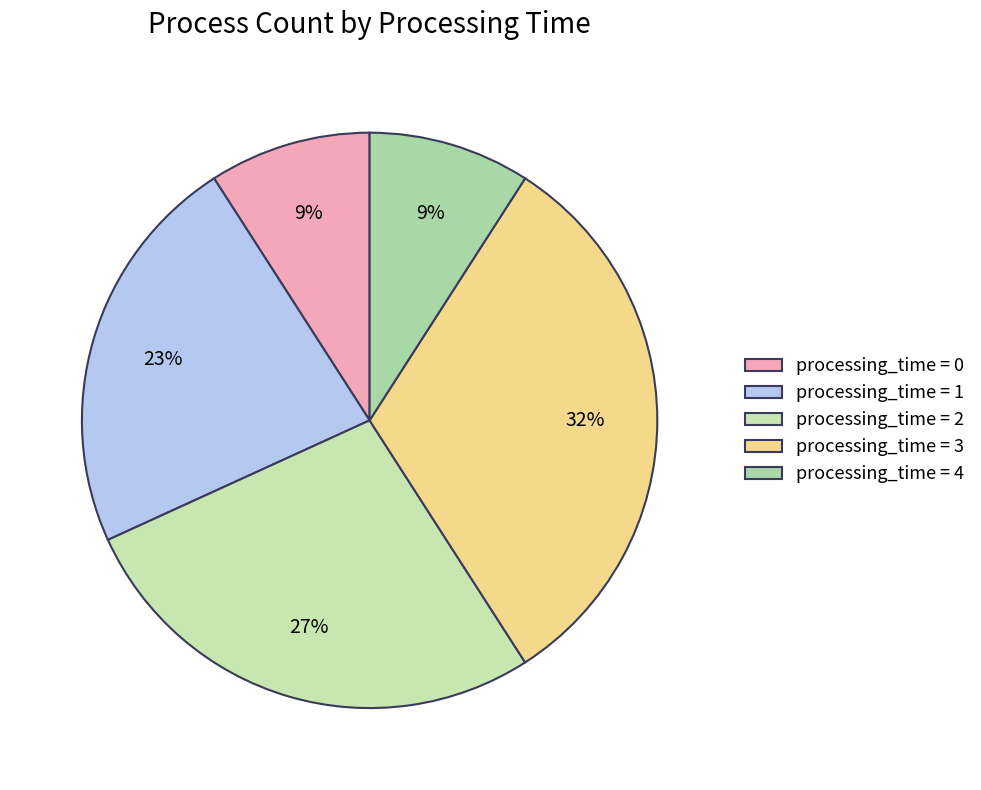

How many slices are in this pie chart?

5